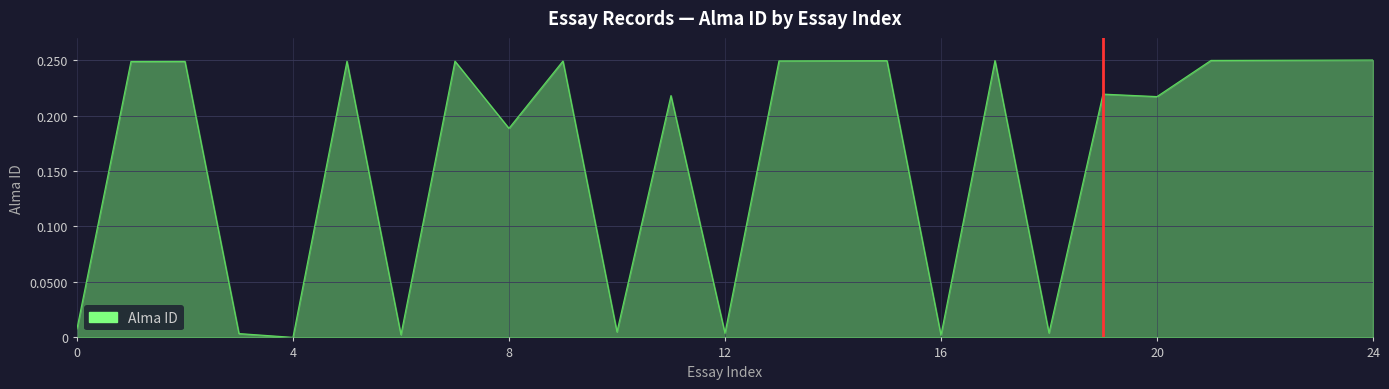

List the labels in order of value, smallest first.

4, 16, 6, 3, 12, 18, 10, 0, 8, 20, 11, 19, 1, 2, 5, 7, 9, 13, 14, 15, 17, 21, 22, 23, 24